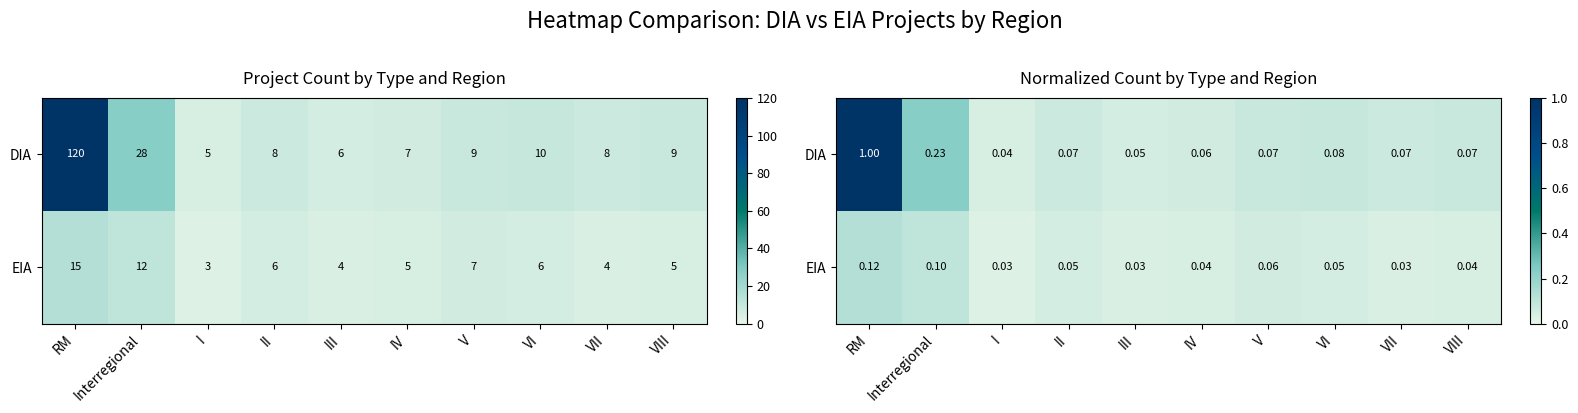

What value does the DIA series have at VII?

0.1